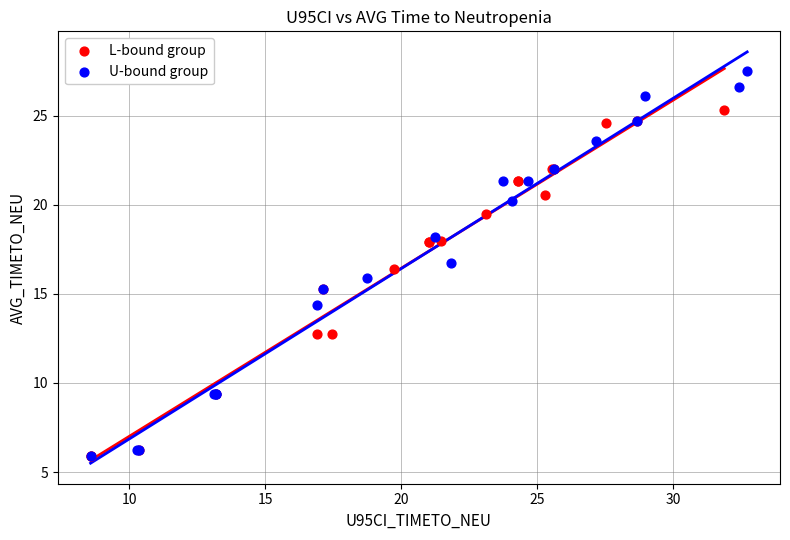

Which series has the largest Y range (max minus min)?

U-bound group